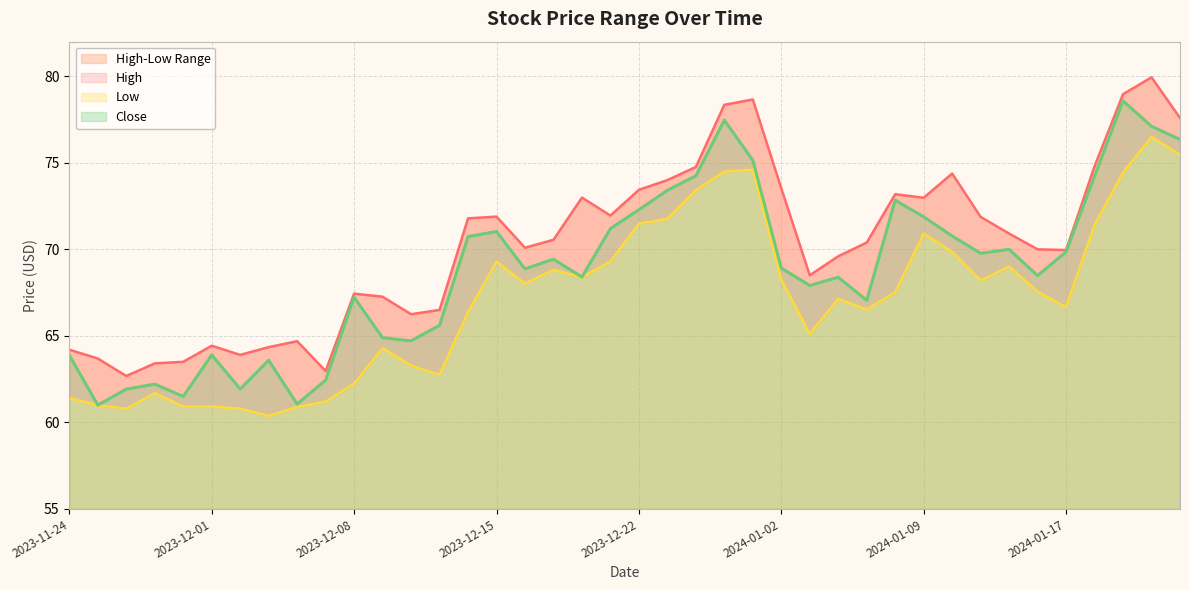

Where does the High series first go above 70?

14